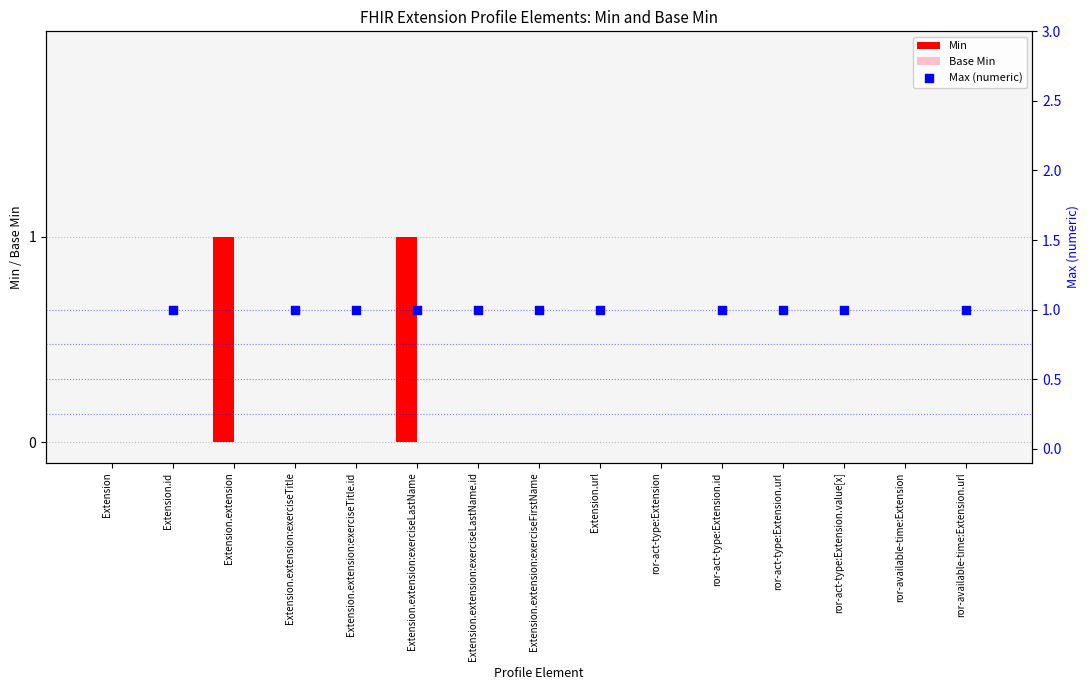

At which category is the sum across all series the highest?

Extension.extension:exerciseLastName